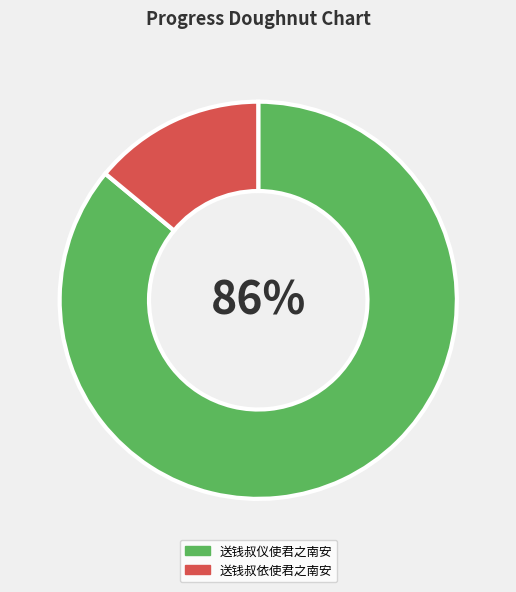

How many slices are in this pie chart?

2